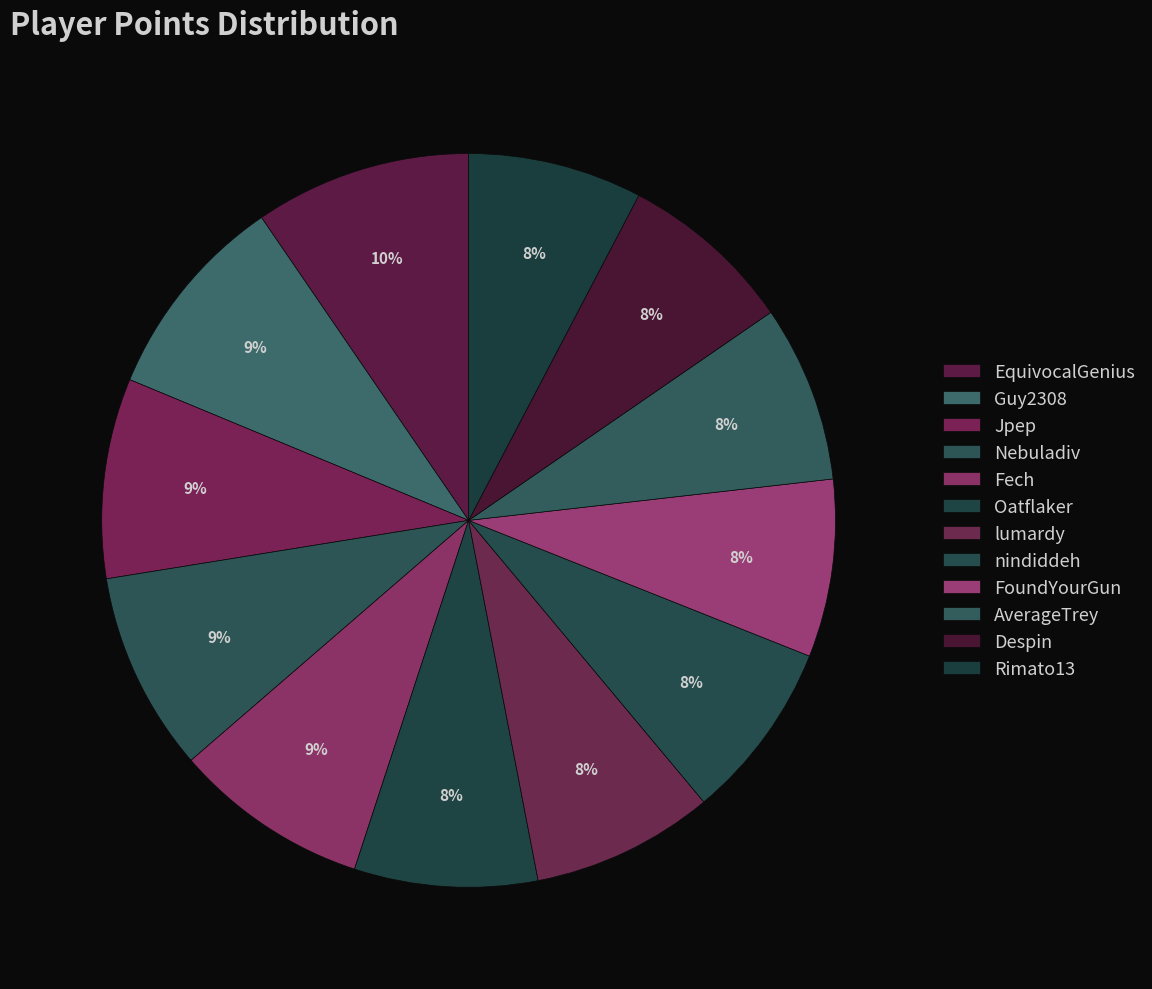

Does Fech account for over 50% of the chart?

No